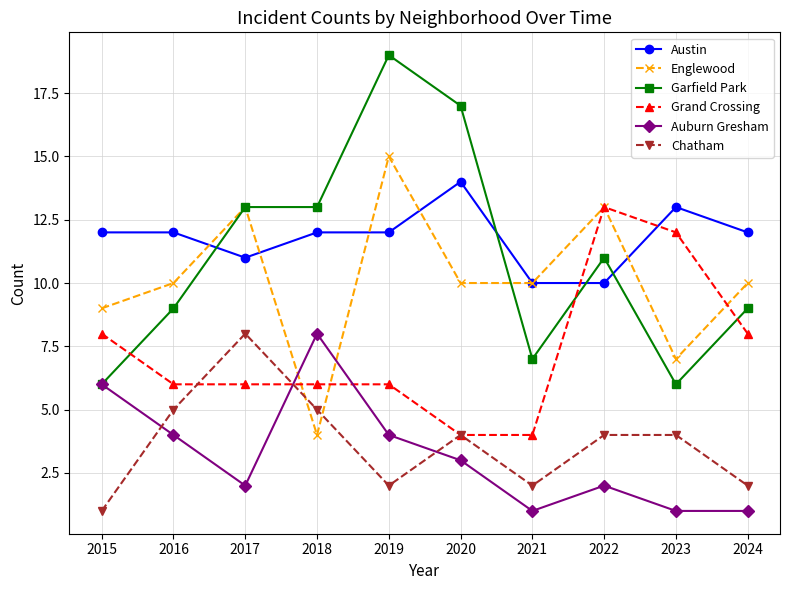

What is the spread (max minus min) of values at 2017?

11